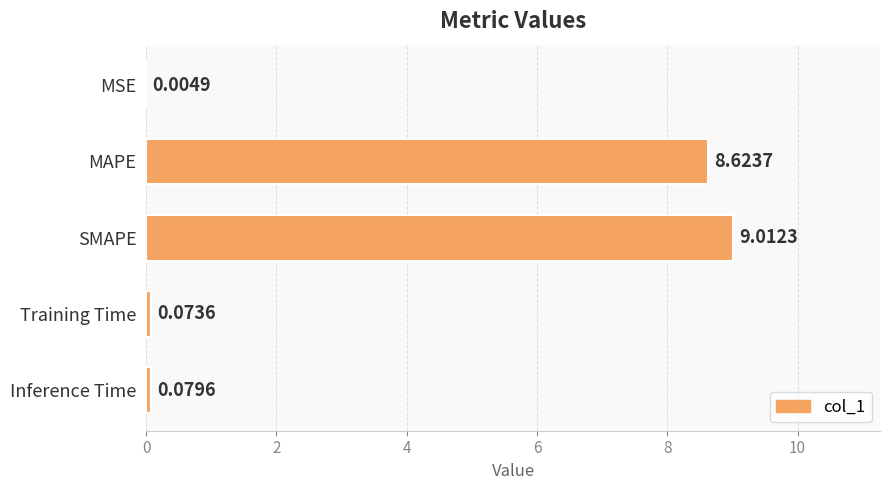

What is the sum of all values?

17.8